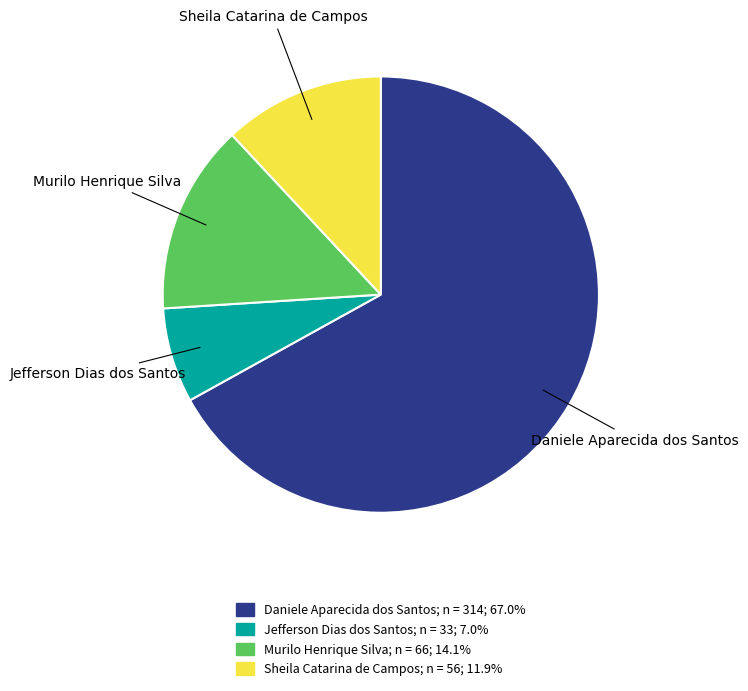

How many slices are in this pie chart?

4